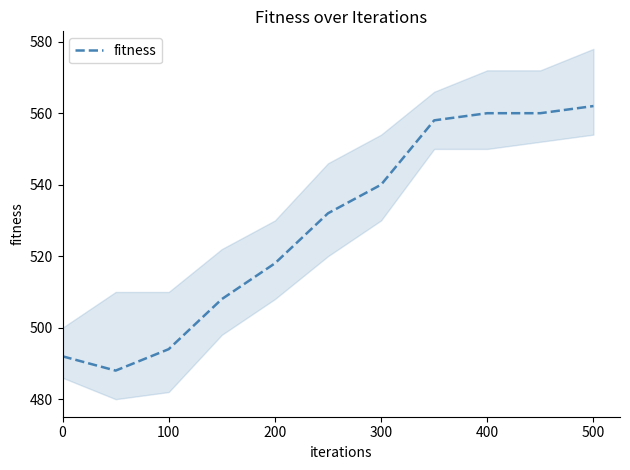

What is the difference between the maximum and minimum values?

74